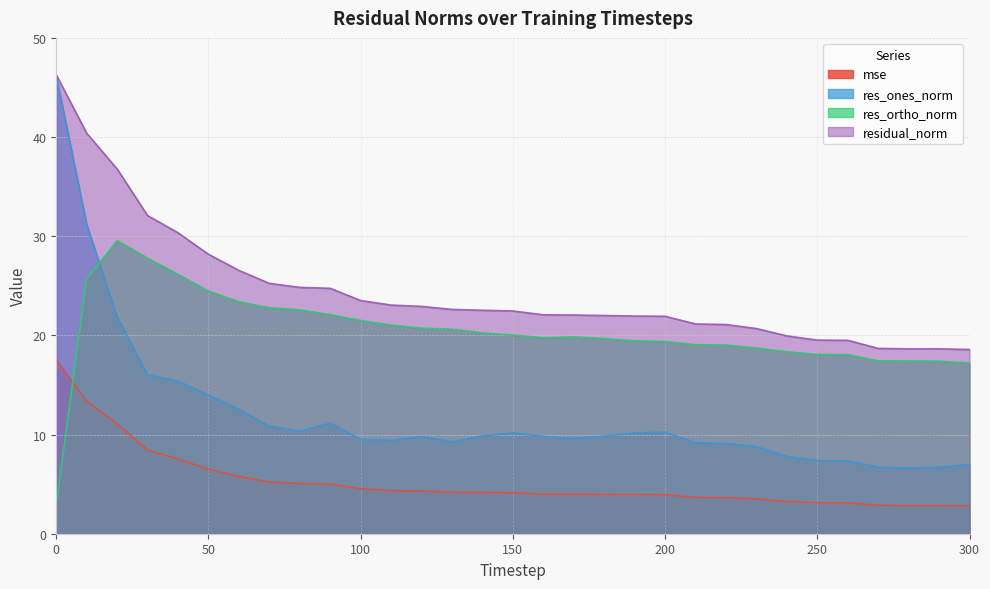

What is the value of the mse point at the 20th from the left?

3.9